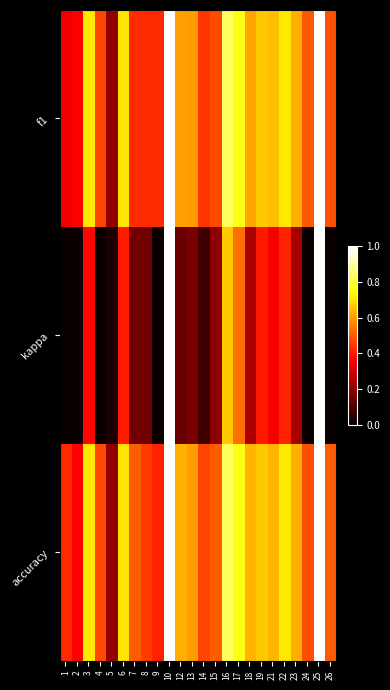

Reading left to right, what are all the values shown in this chart?

f1: 1=0.3	2=0.4	3=0.7	4=0.5	5=0.2	6=0.7	7=0.4	8=0.4	9=0.4	10=1.0	12=0.6	13=0.6	14=0.4	15=0.5	16=0.8	17=0.8	18=0.6	19=0.7	21=0.6	22=0.7	23=0.6	24=0.5	25=1.0	26=0.5
kappa: 1=0.0	2=0.0	3=0.4	4=0.0	5=0.0	6=0.4	7=0.2	8=0.2	9=0.0	10=1.0	12=0.1	13=0.2	14=0.1	15=0.2	16=0.7	17=0.5	18=0.2	19=0.4	21=0.4	22=0.4	23=0.2	24=0.0	25=1.0	26=0.0
accuracy: 1=0.4	2=0.4	3=0.7	4=0.5	5=0.2	6=0.7	7=0.5	8=0.5	9=0.4	10=1.0	12=0.6	13=0.6	14=0.5	15=0.5	16=0.8	17=0.8	18=0.6	19=0.7	21=0.6	22=0.7	23=0.6	24=0.5	25=1.0	26=0.5